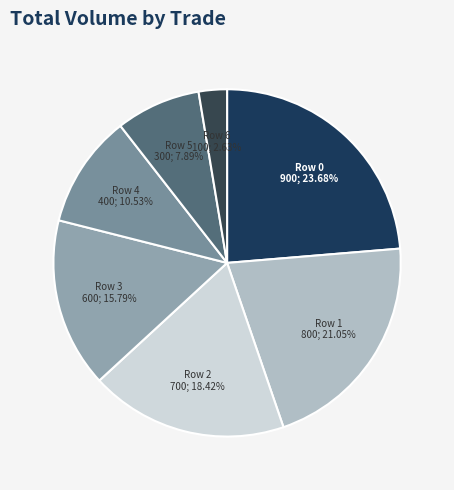

True or false: Row 0 accounts for 33% of the total.

False